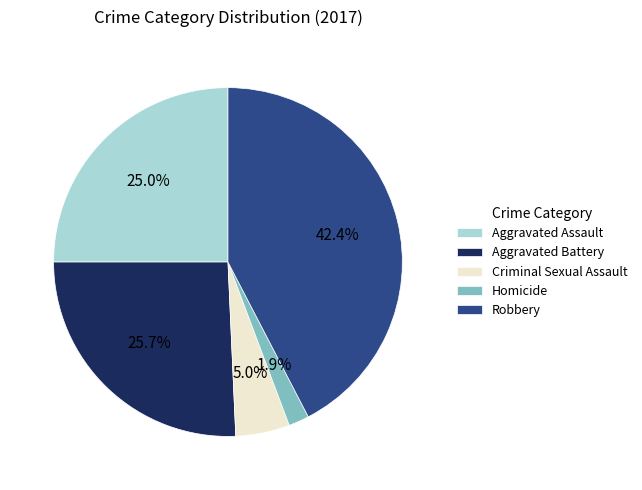

Which slice is the largest?

Robbery